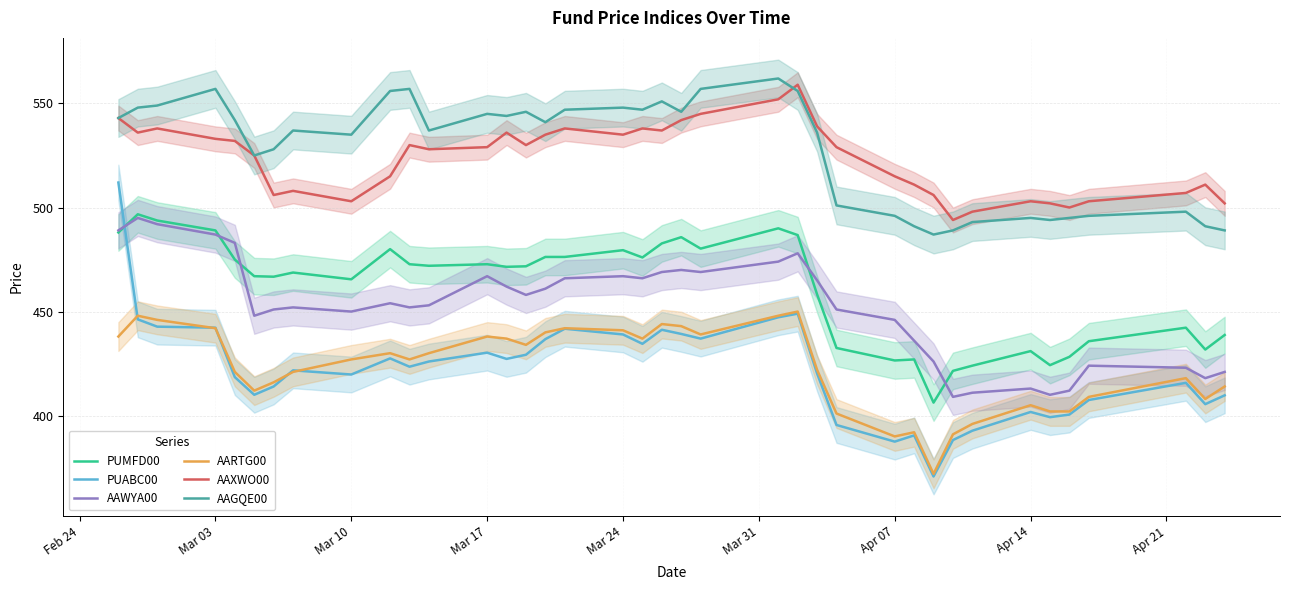

How many data points in AAGQE00 are above 541?

18